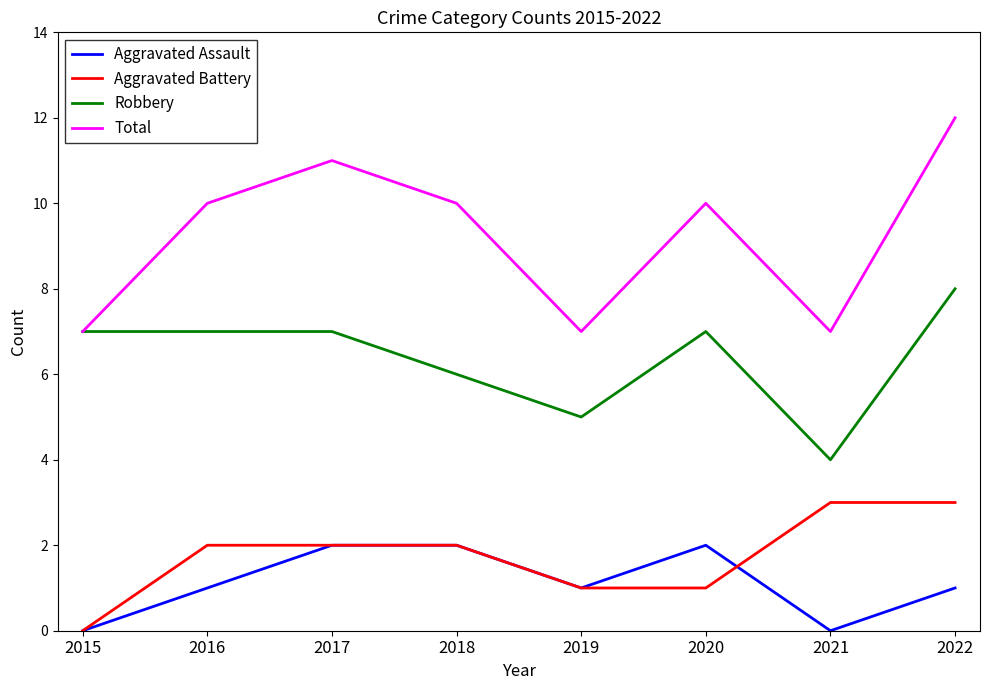

Reading left to right, transcribe all the data shown in this chart.

Aggravated Assault: 0	1	2	2	1	2	0	1
Aggravated Battery: 0	2	2	2	1	1	3	3
Robbery: 7	7	7	6	5	7	4	8
Total: 7	10	11	10	7	10	7	12